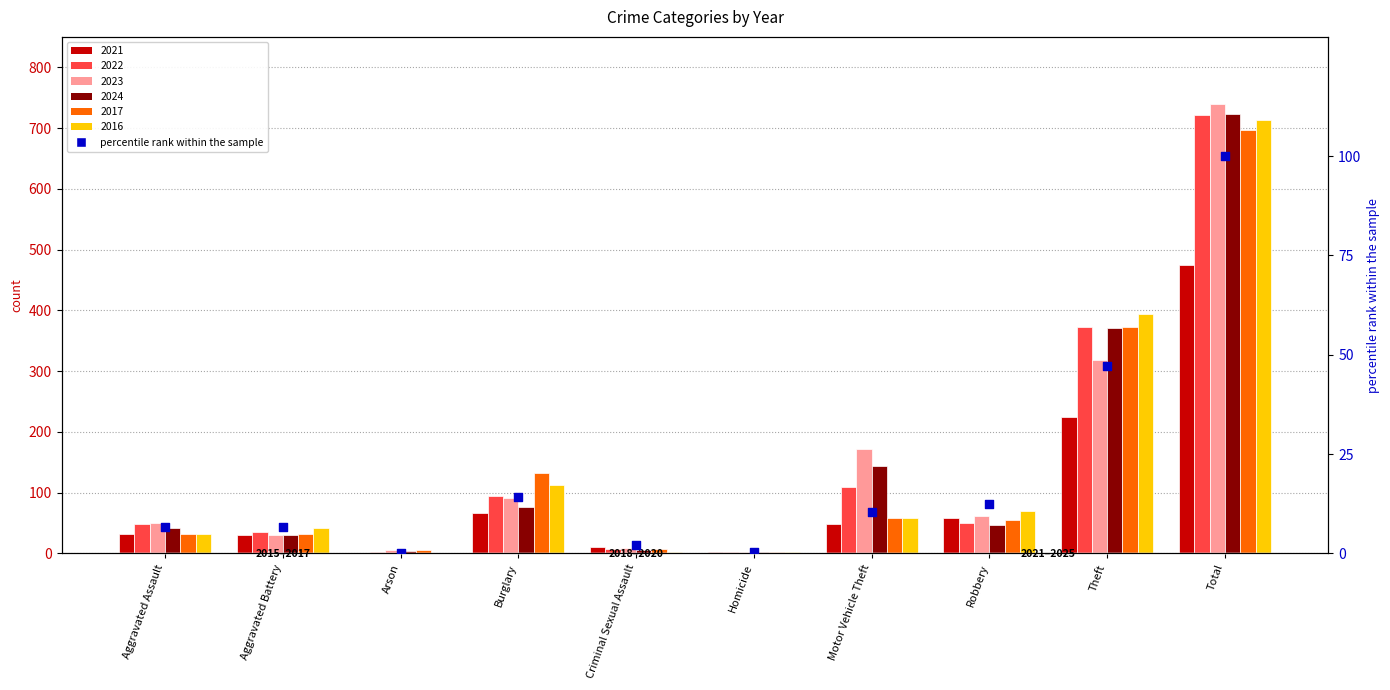

What is the ratio of the value at Aggravated Battery to the value at Robbery?

0.5